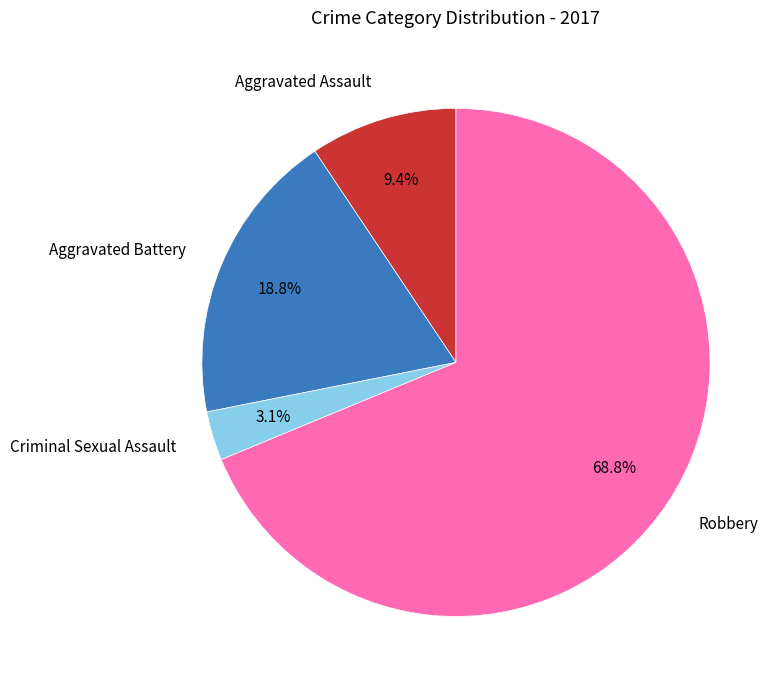

Is it true that Aggravated Assault is 9% of the pie?

True